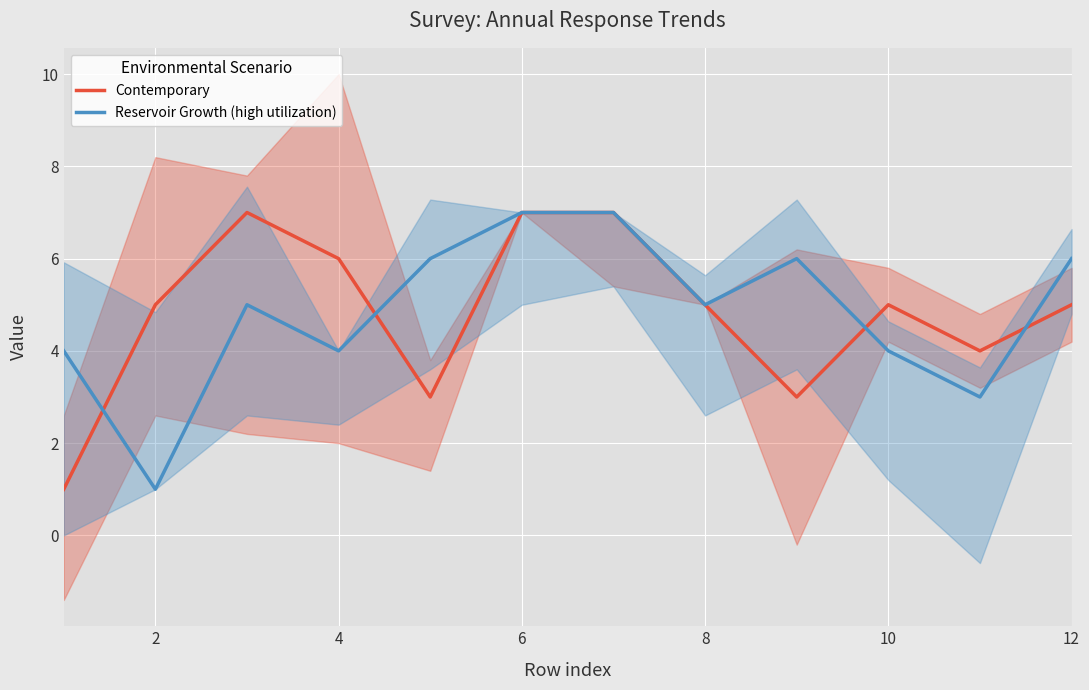

Count the Reservoir Growth (high utilization) values in the range 4 to 6.

8